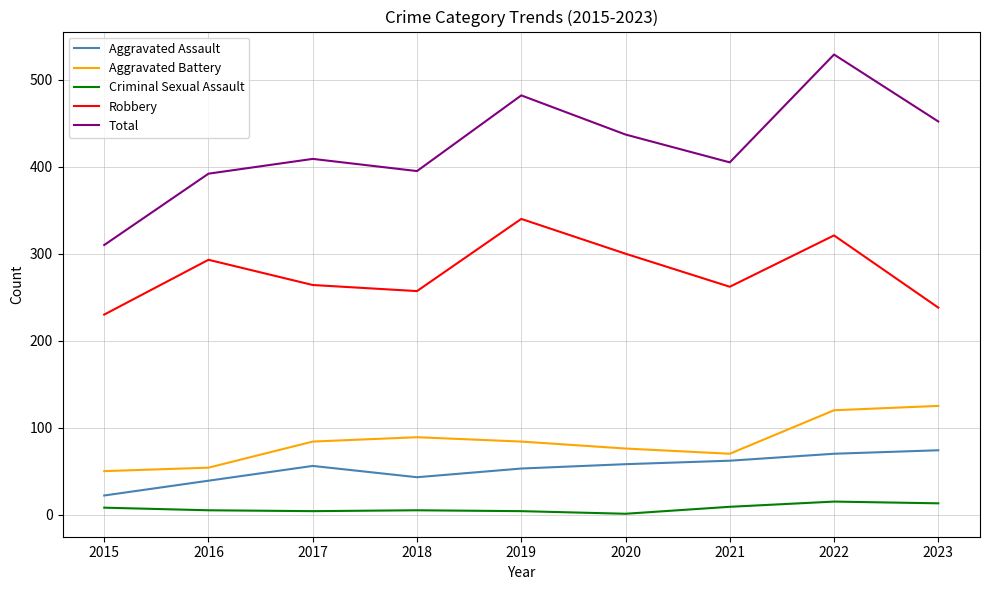

The Criminal Sexual Assault series shows 4 at 2017. True or false?

True